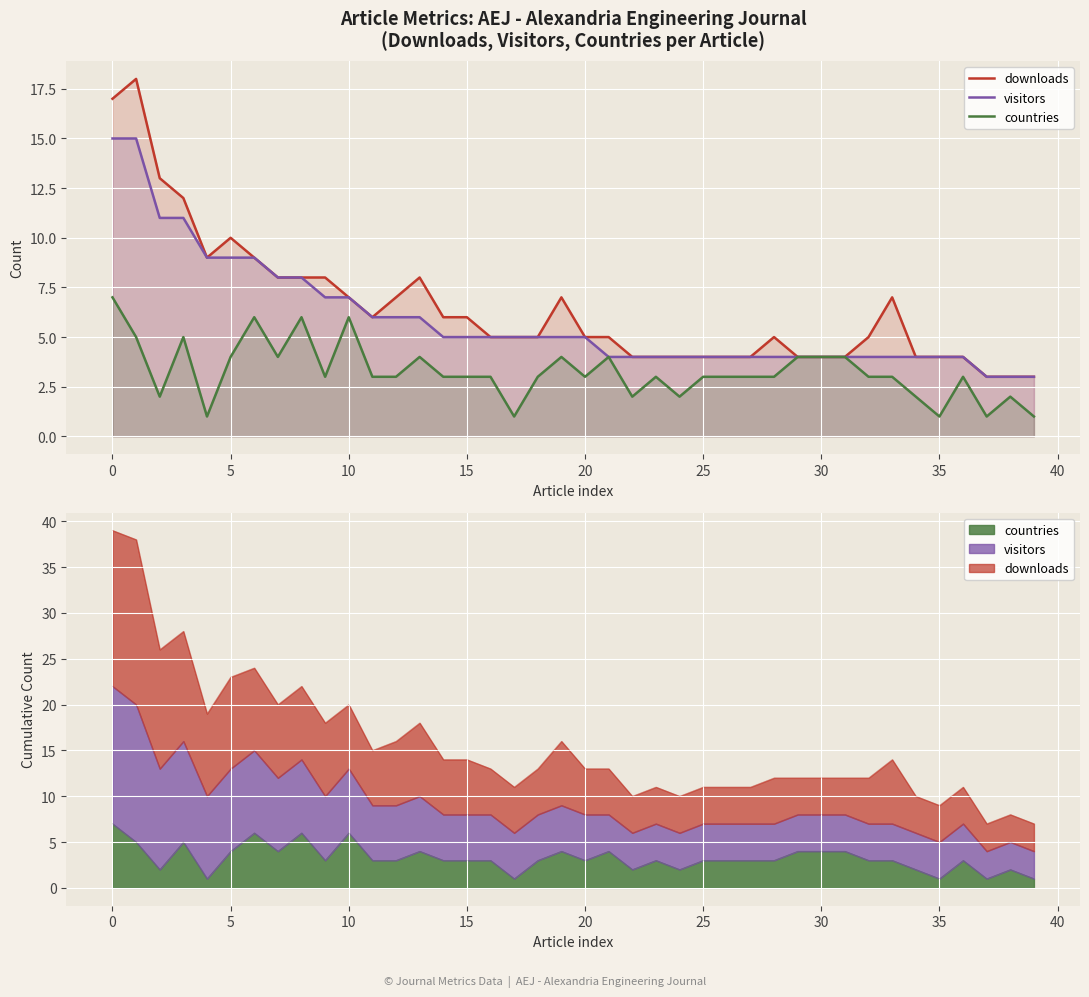

Is the value of countries at 30 greater than the value of visitors at 27?

No